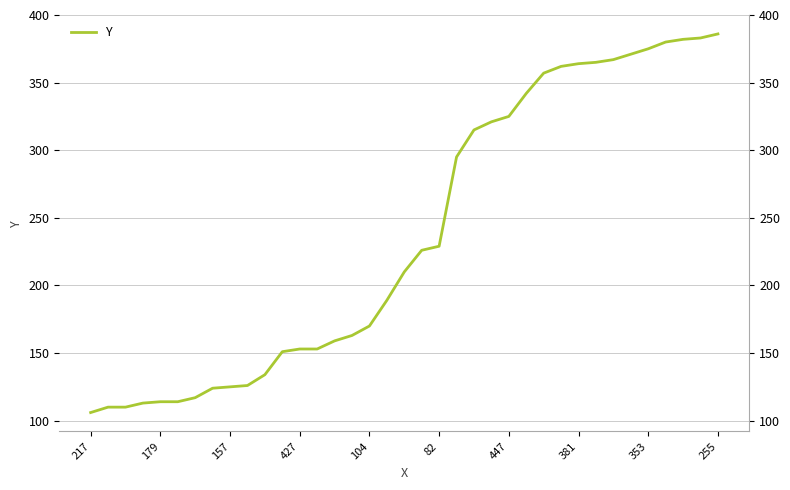

What is the difference between the maximum and minimum values?

280